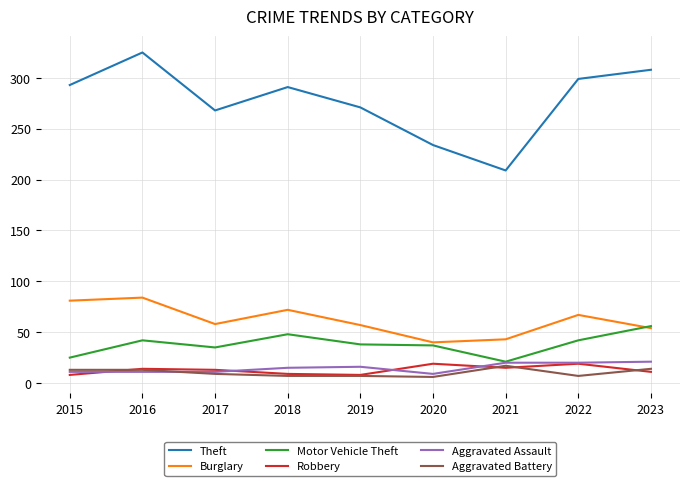

Which series has the largest total across all categories?

Theft